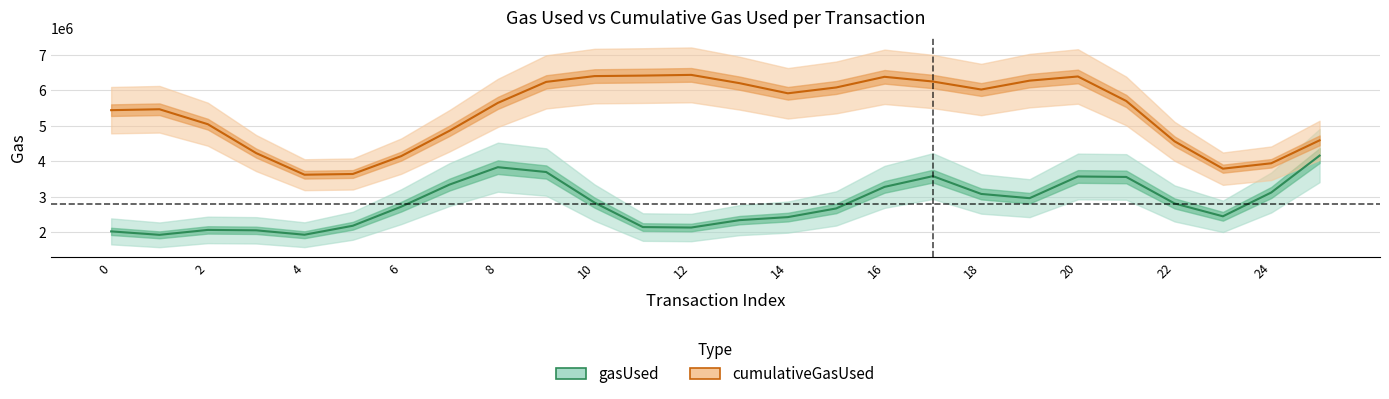

Which series has the widest spread of values?

cumulativeGasUsed